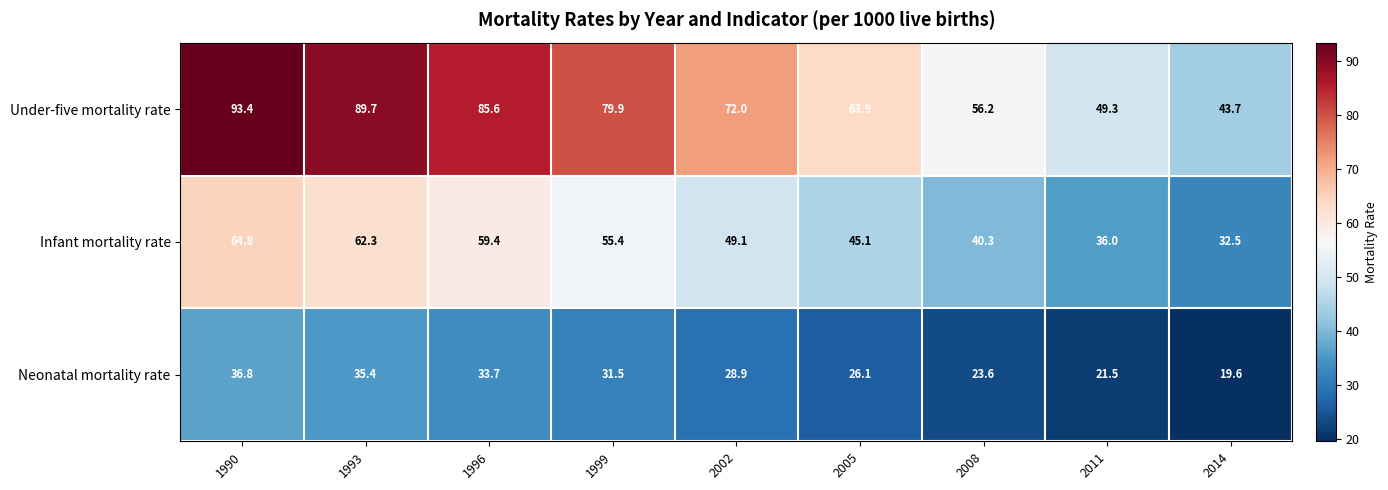

Read the Under-five mortality rate value at 1993.

89.7